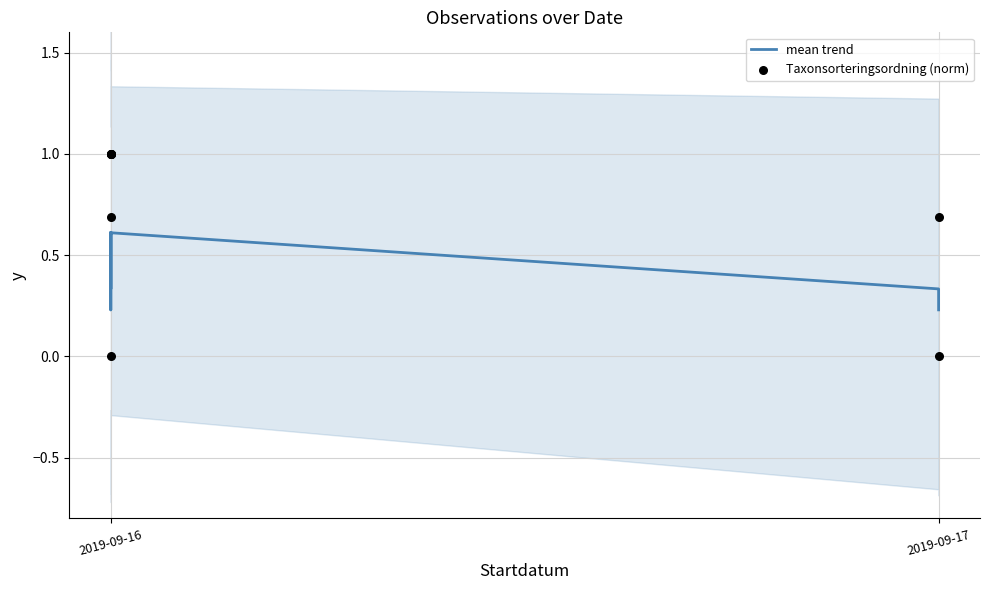

Which series has the largest total across all categories?

Taxonsorteringsordning (norm)